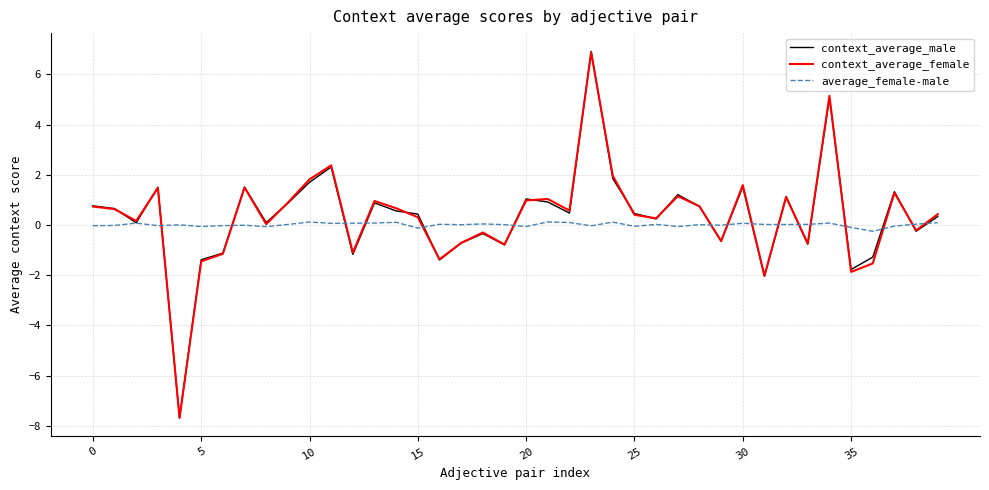

Which series has the largest range (max minus min)?

context_average_male